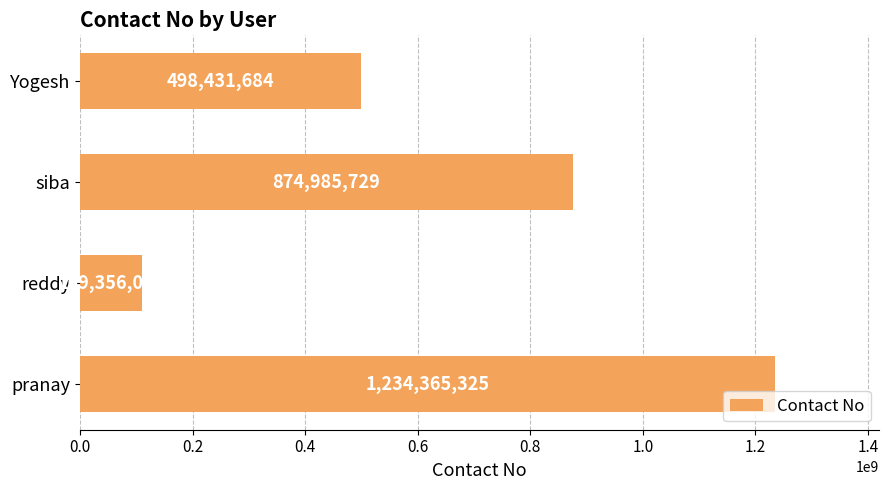

What is the difference between the maximum and minimum values?

1125009308